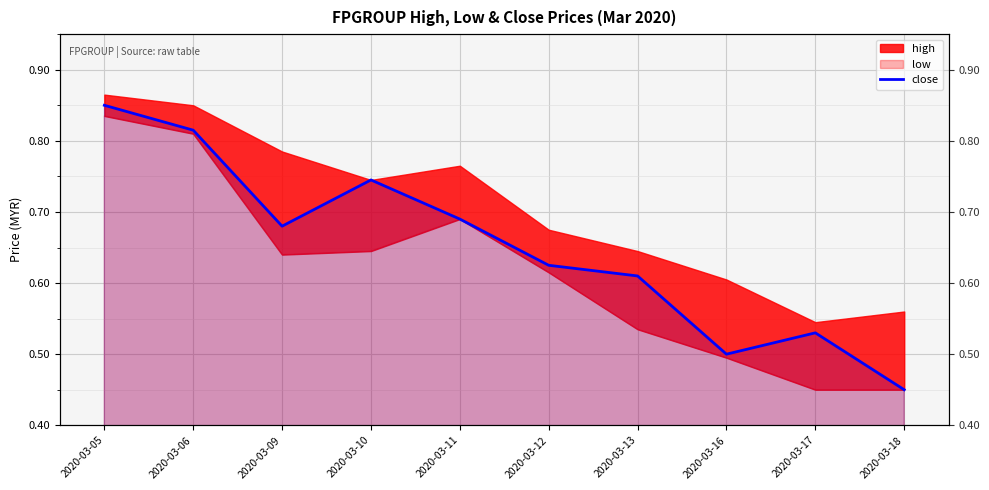

At which category does the chart reach its minimum across all series?

2020-03-18